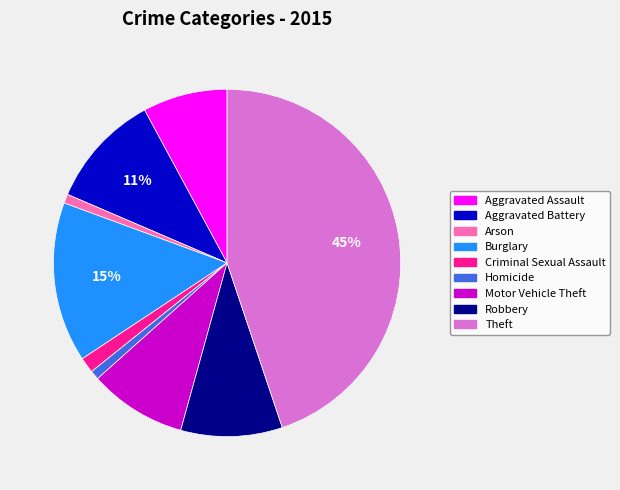

To the nearest percent, what portion does Criminal Sexual Assault represent?

1%